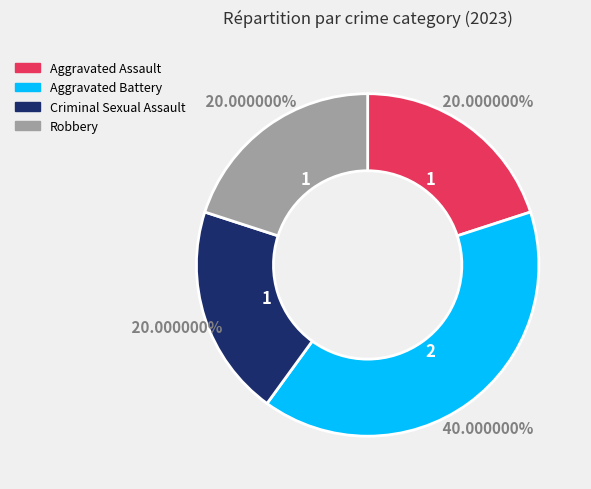

The Aggravated Battery slice represents 40% of the pie. True or false?

True